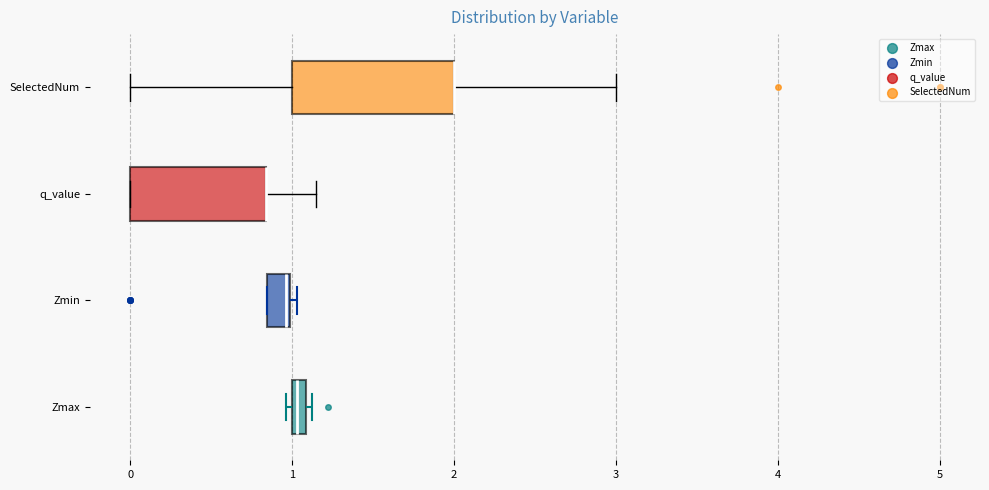

Where does the right whisker of the box for SelectedNum end on the x-axis? The values are not printed on the chart, so give them approximately, as read against the axis.

3.0